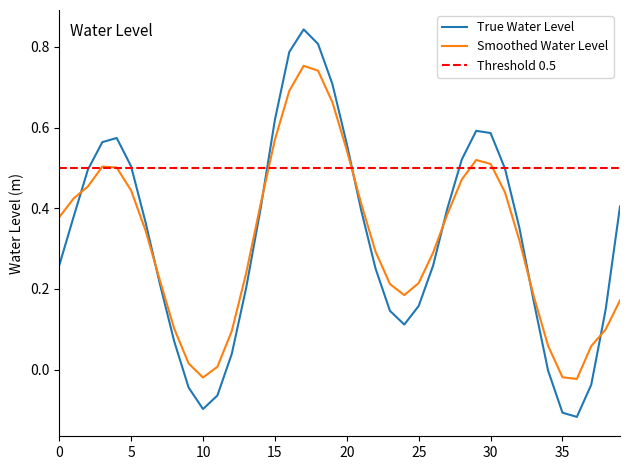

Is it true that True Water Level equals 0.2 at 30?

False